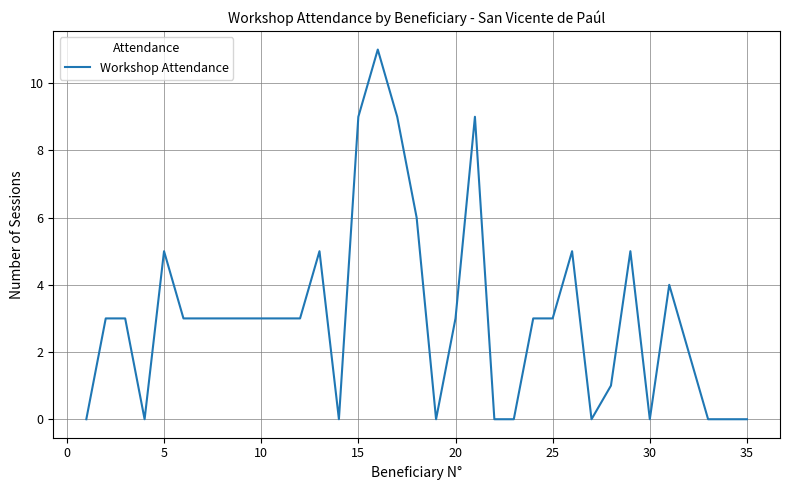

What is the difference between the maximum and minimum values?

11